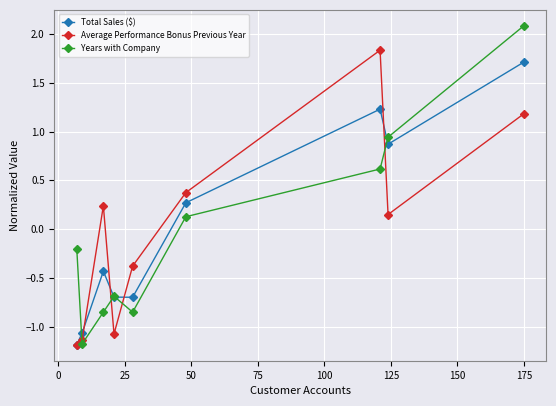

After their last crossing, which series has the higher values: Years with Company or Average Performance Bonus Previous Year?

Years with Company